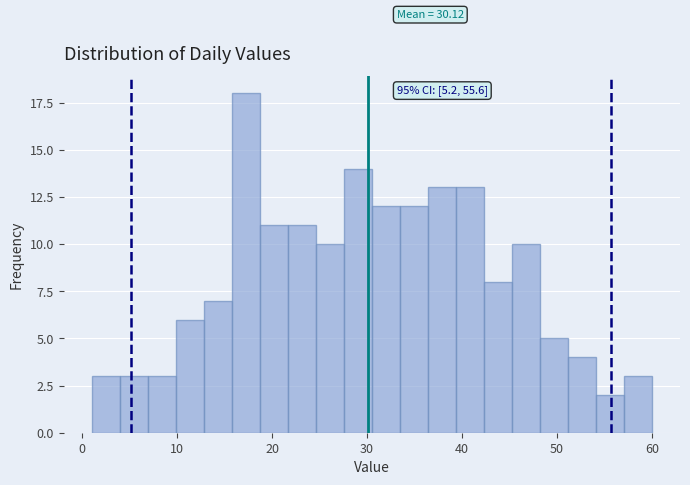

Around what value on the x-axis is the tallest bar? Give the approximate position of its centre, as read against the axis.

17